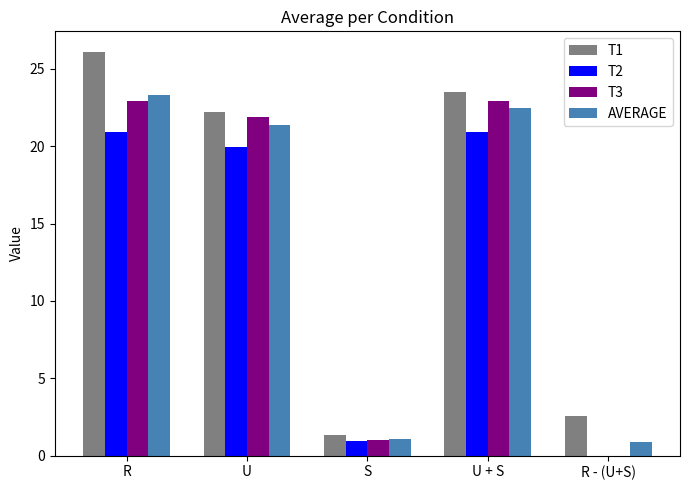

How many groups of bars are there?

5